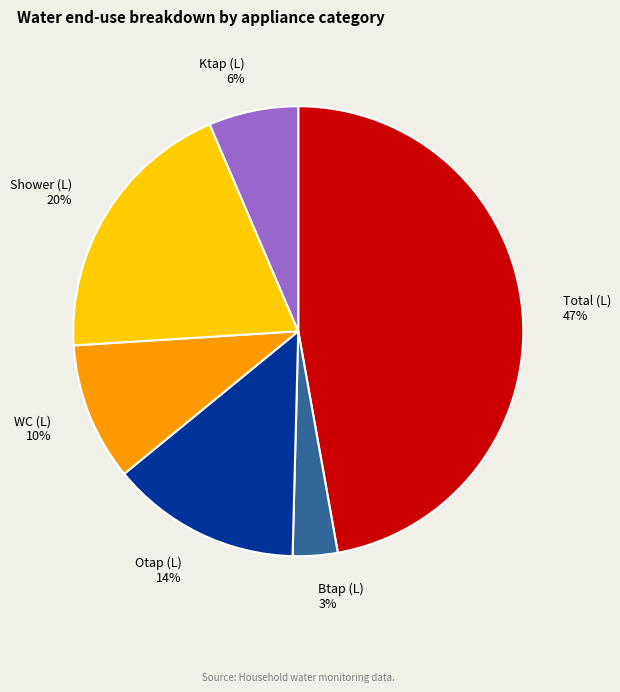

What percentage is the Total (L) 47% slice, to the nearest percent?

47%